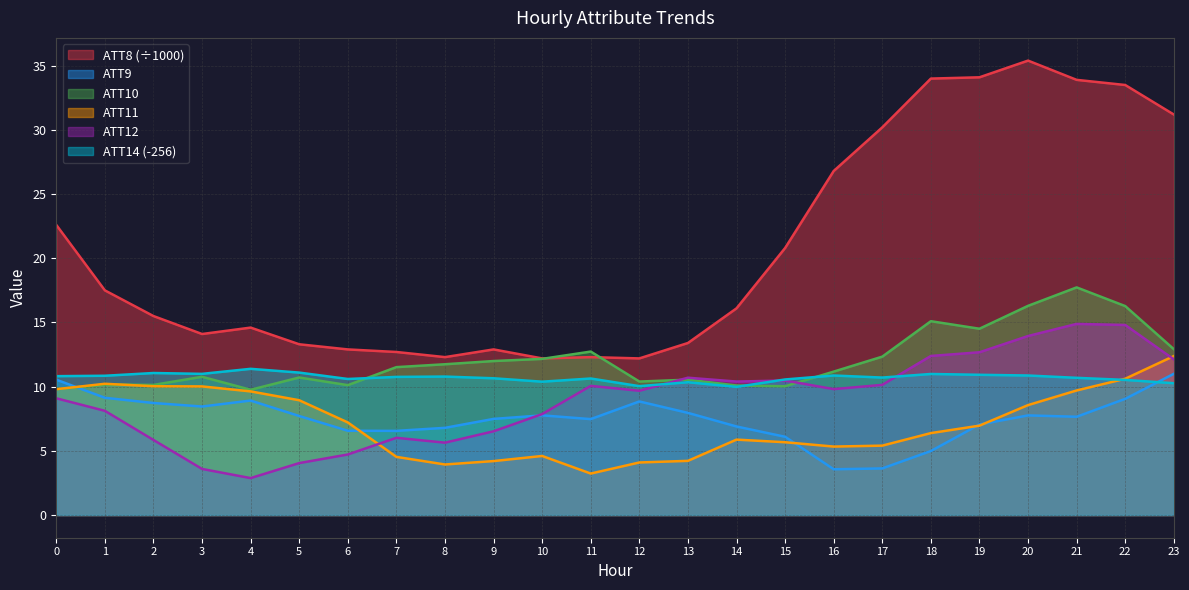

How many data points does each series have?

24